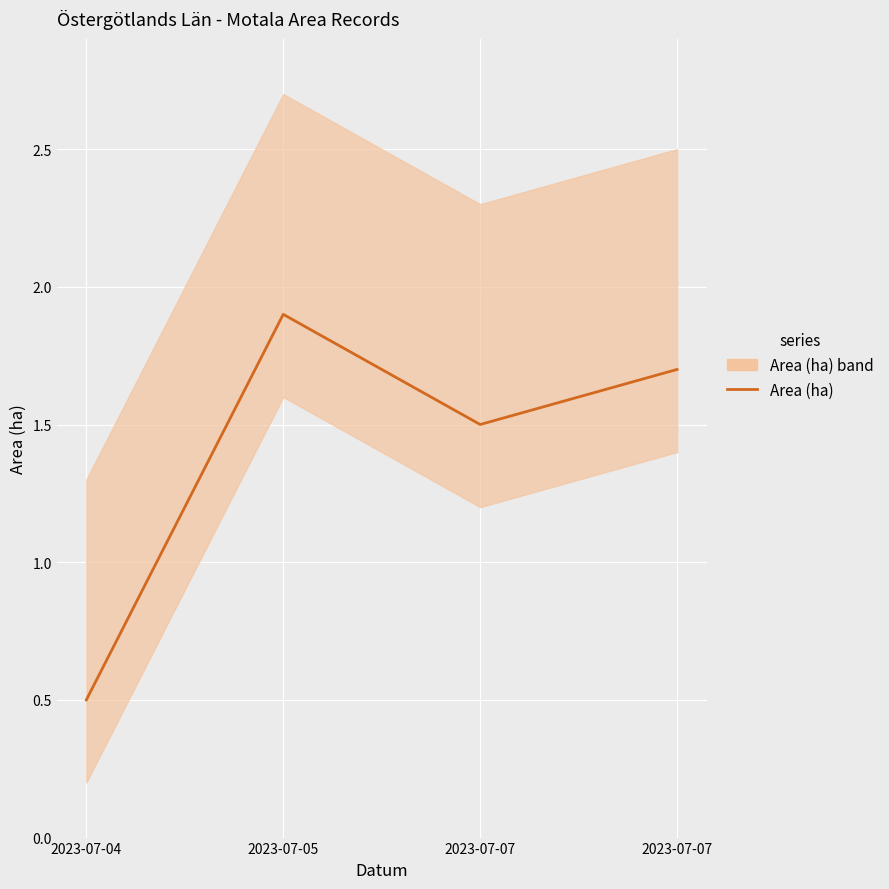

The chart shows a value of 0.5 at 2023-07-04. True or false?

True